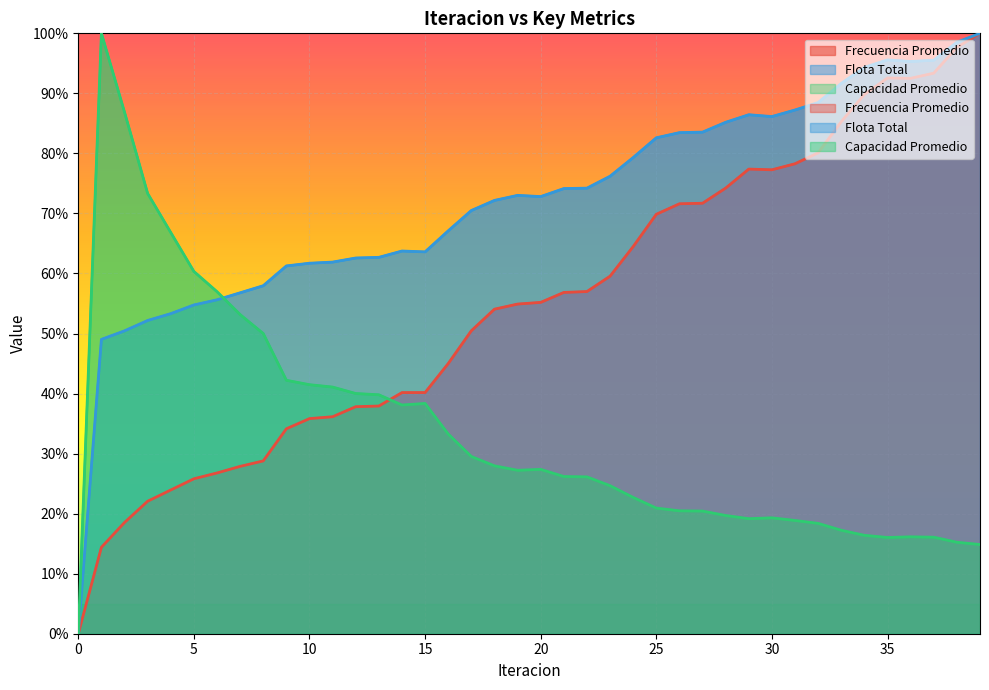

List the labels in order of Frecuencia Promedio value, smallest first.

0, 1, 2, 3, 4, 5, 6, 7, 8, 9, 10, 11, 12, 13, 14, 15, 16, 17, 18, 19, 20, 21, 22, 23, 24, 25, 26, 27, 28, 30, 29, 31, 32, 33, 34, 36, 35, 37, 38, 39